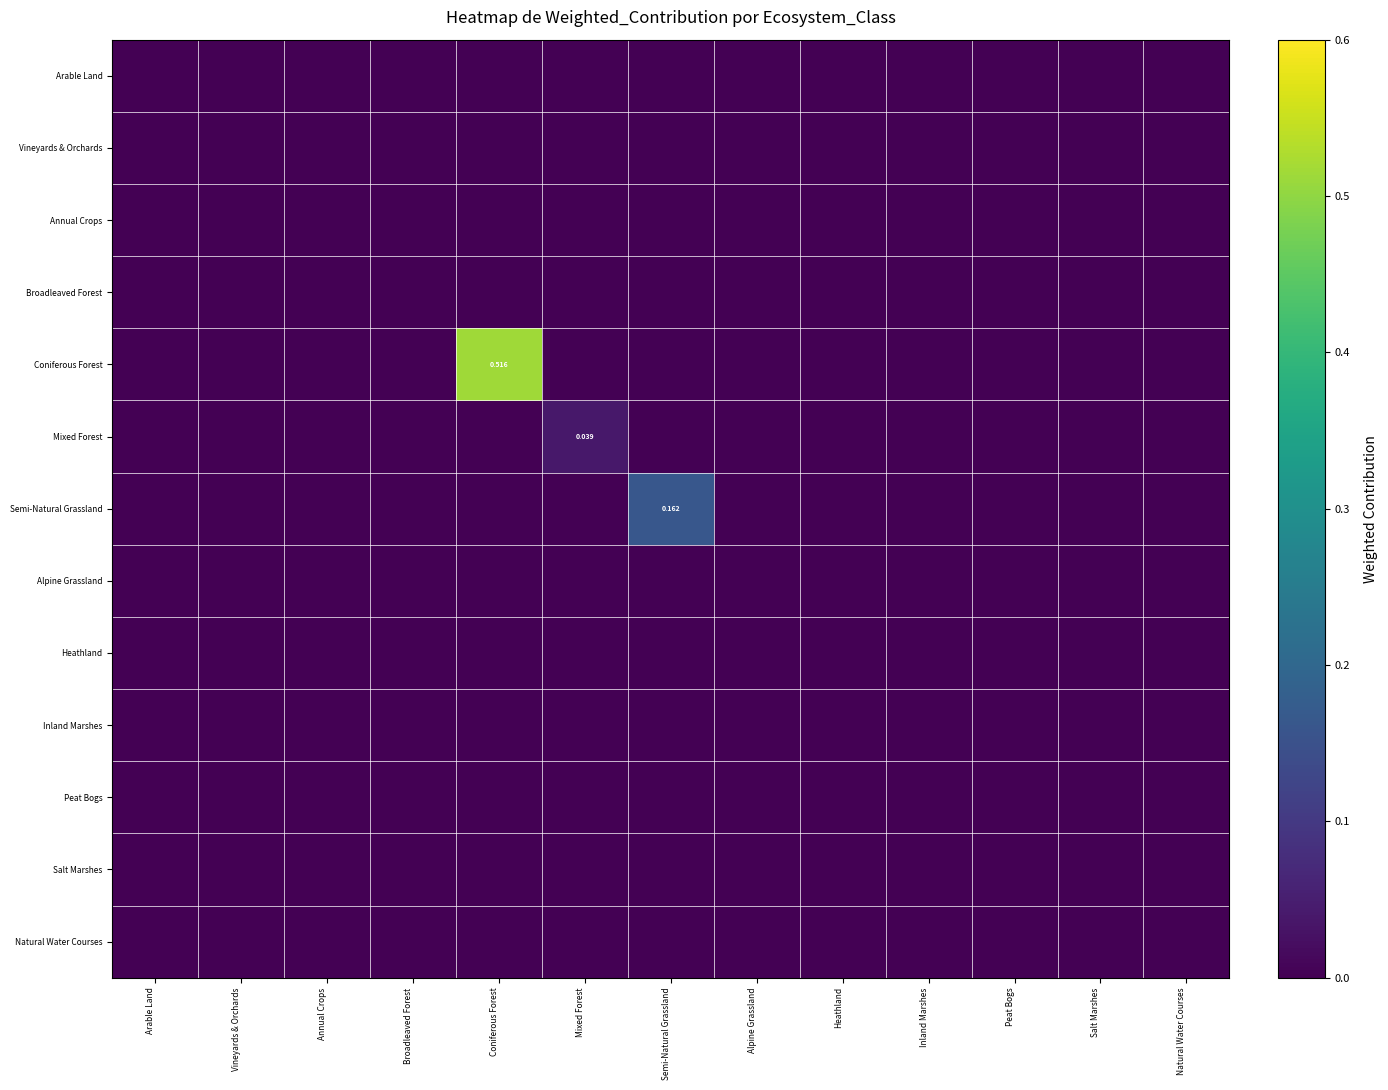

Which series changed the most between Salt Marshes and Natural Water Courses?

Arable Land